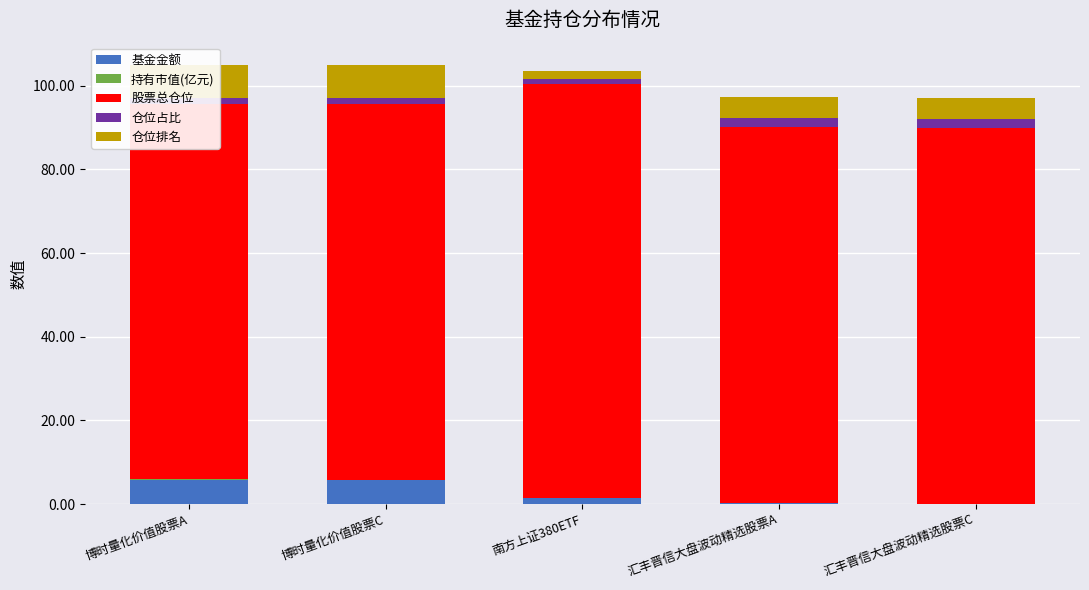

What is the label of the 2nd bar from the right?

汇丰晋信大盘波动精选股票A